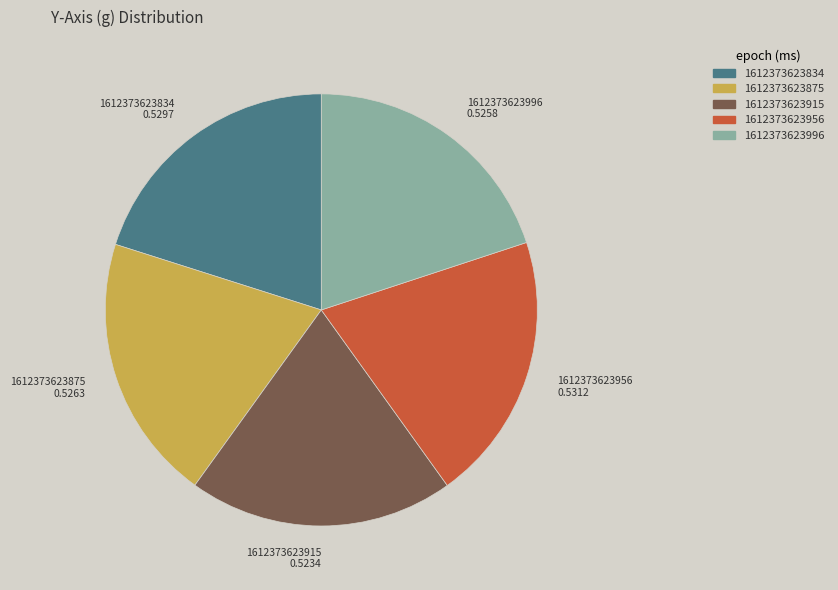

Combined, do 1612373623915 and 1612373623834 account for over 50%?

No